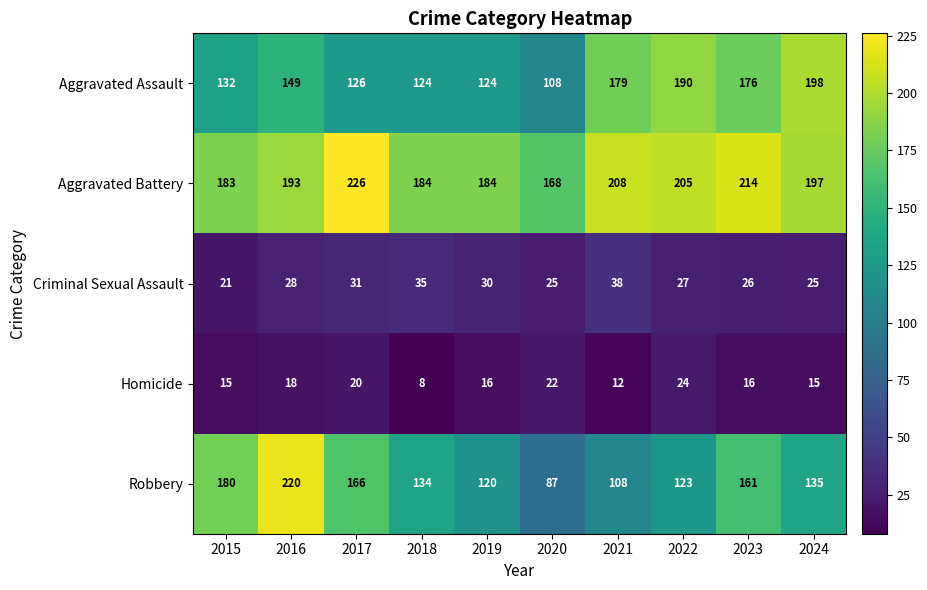

Count the number of data series in this chart.

5